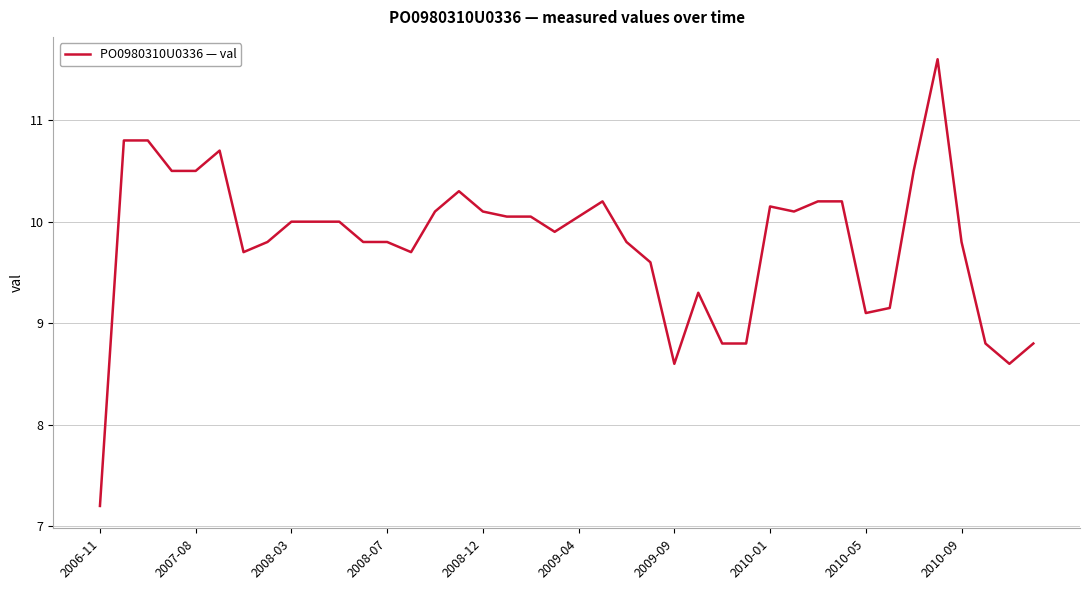

What is the maximum value shown in the chart?

11.6